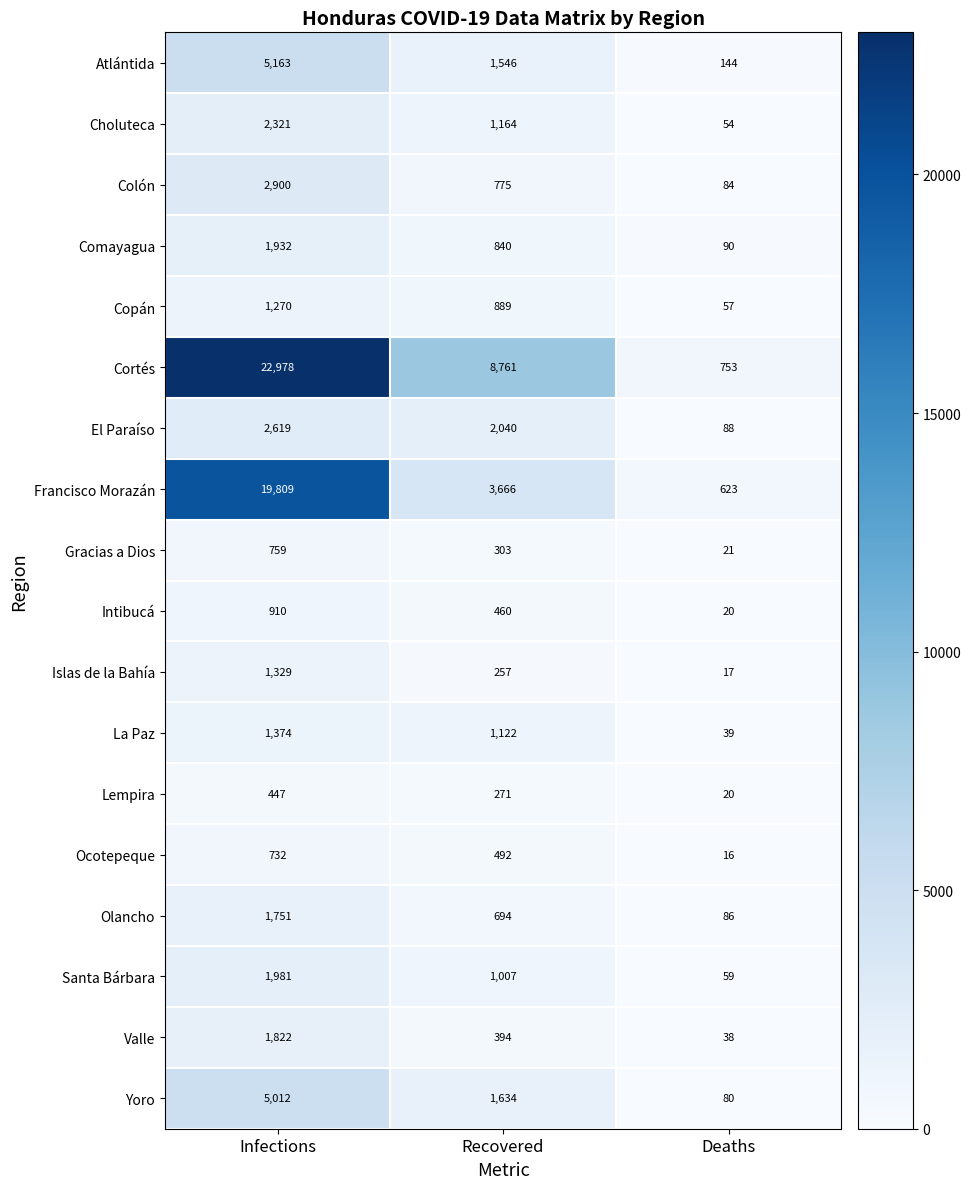

Rank the series by their maximum value, from highest to lowest.

Cortés, Francisco Morazán, Atlántida, Yoro, Colón, El Paraíso, Choluteca, Santa Bárbara, Comayagua, Valle, Olancho, La Paz, Islas de la Bahía, Copán, Intibucá, Gracias a Dios, Ocotepeque, Lempira